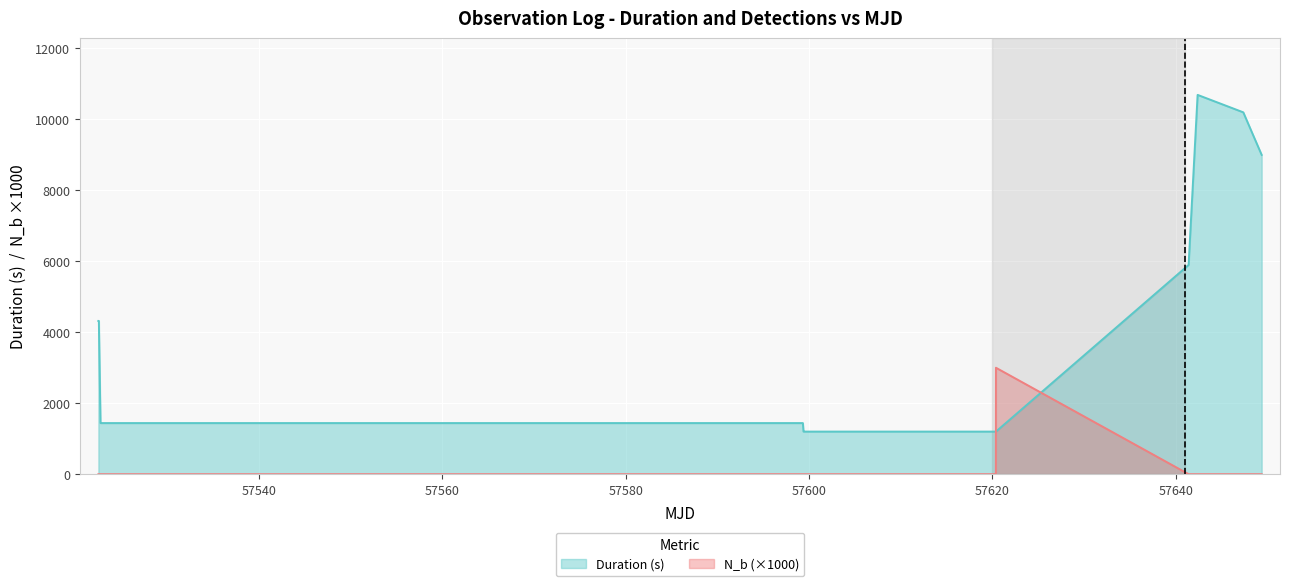

What is the difference between the maximum and second lowest values in the N_b series?

3000